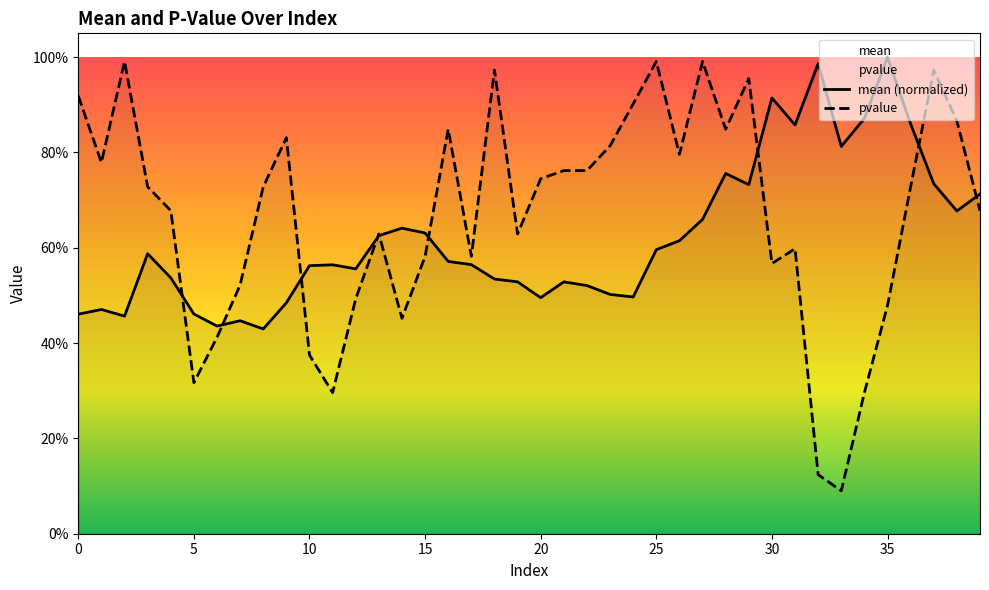

What is the value of the pvalue point at the 1st from the left?

0.9